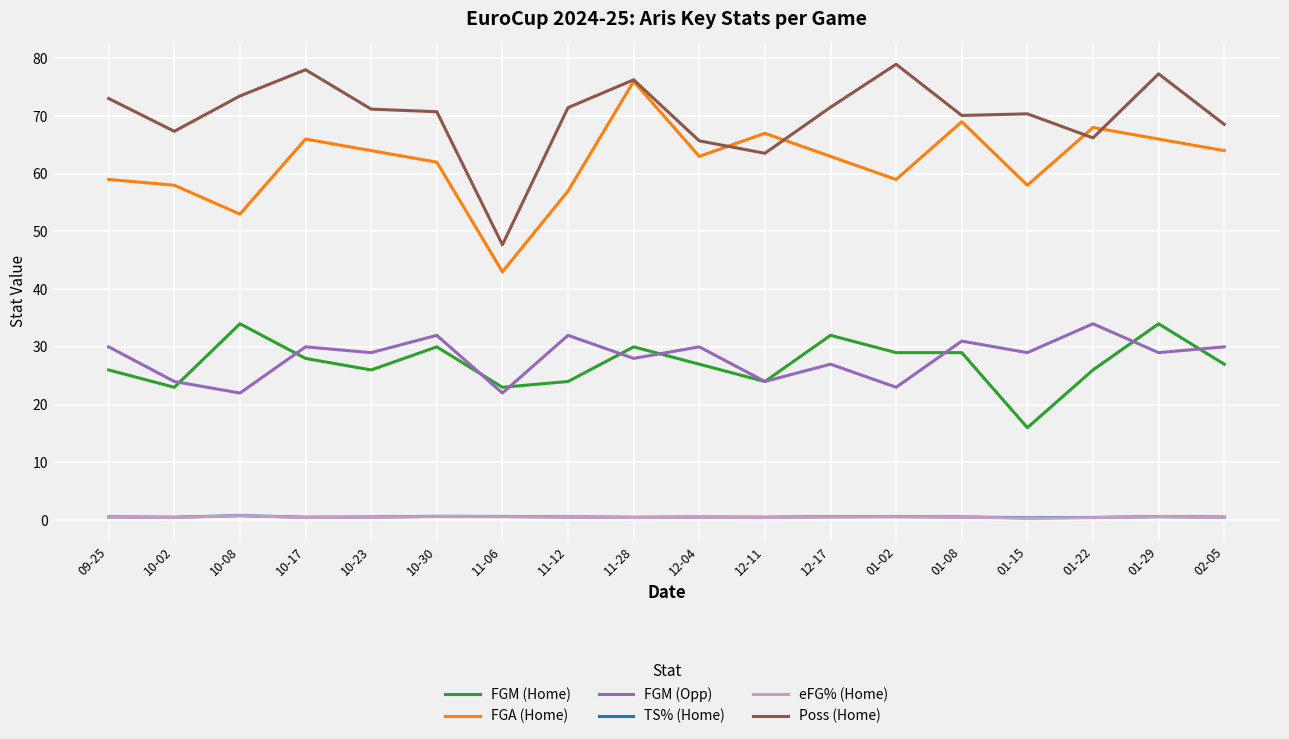

What is the sum of the Poss (Home) values at 11-06 and 01-15?

118.1